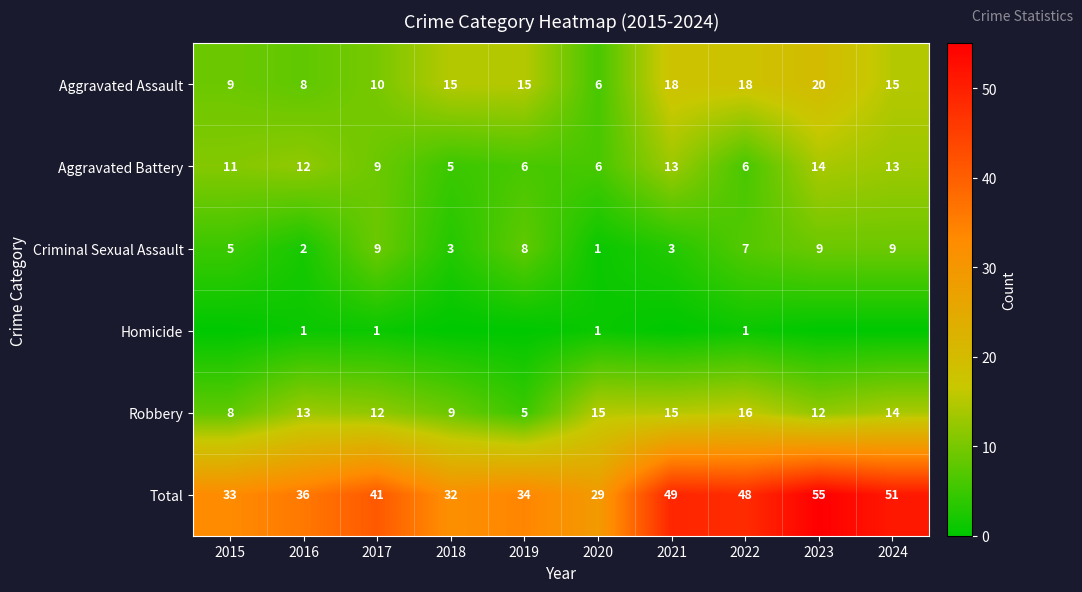

Rank the series at 2016 from lowest to highest value.

Homicide, Criminal Sexual Assault, Aggravated Assault, Aggravated Battery, Robbery, Total